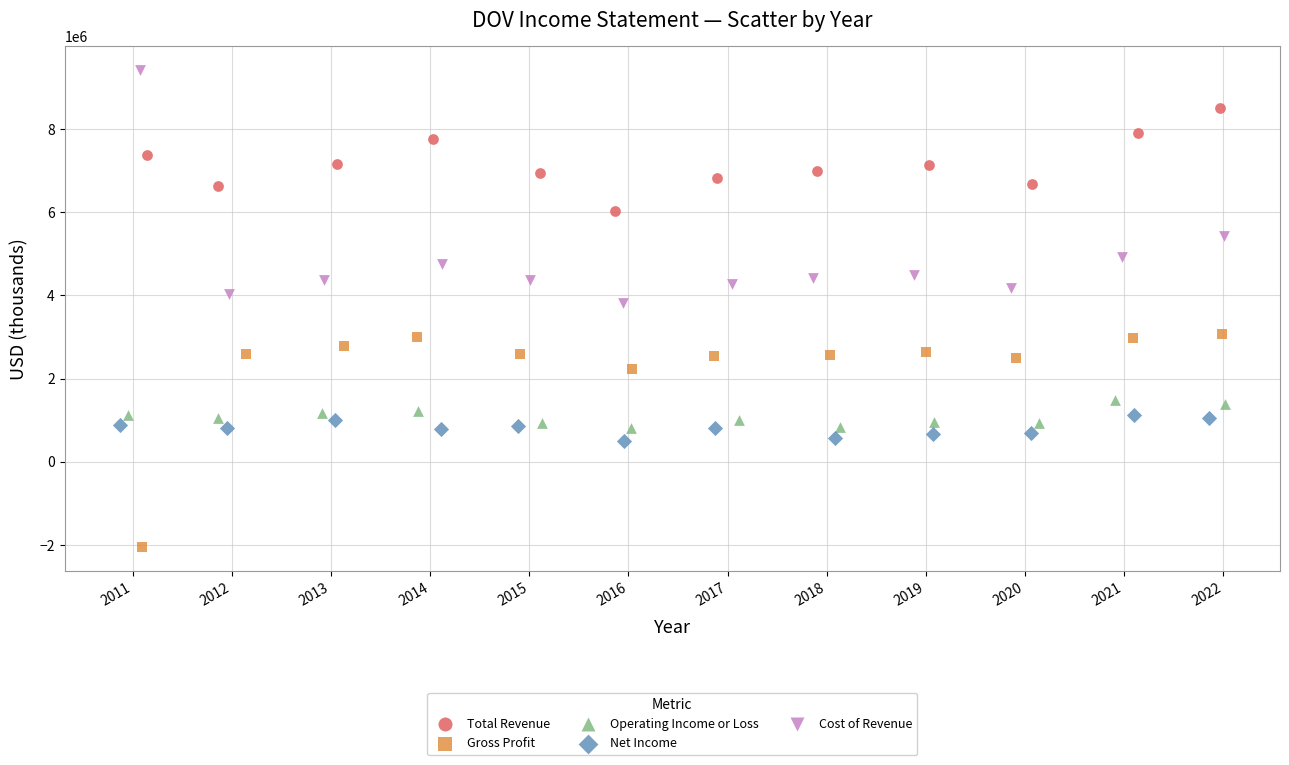

Which series reaches the maximum Y coordinate?

Cost of Revenue